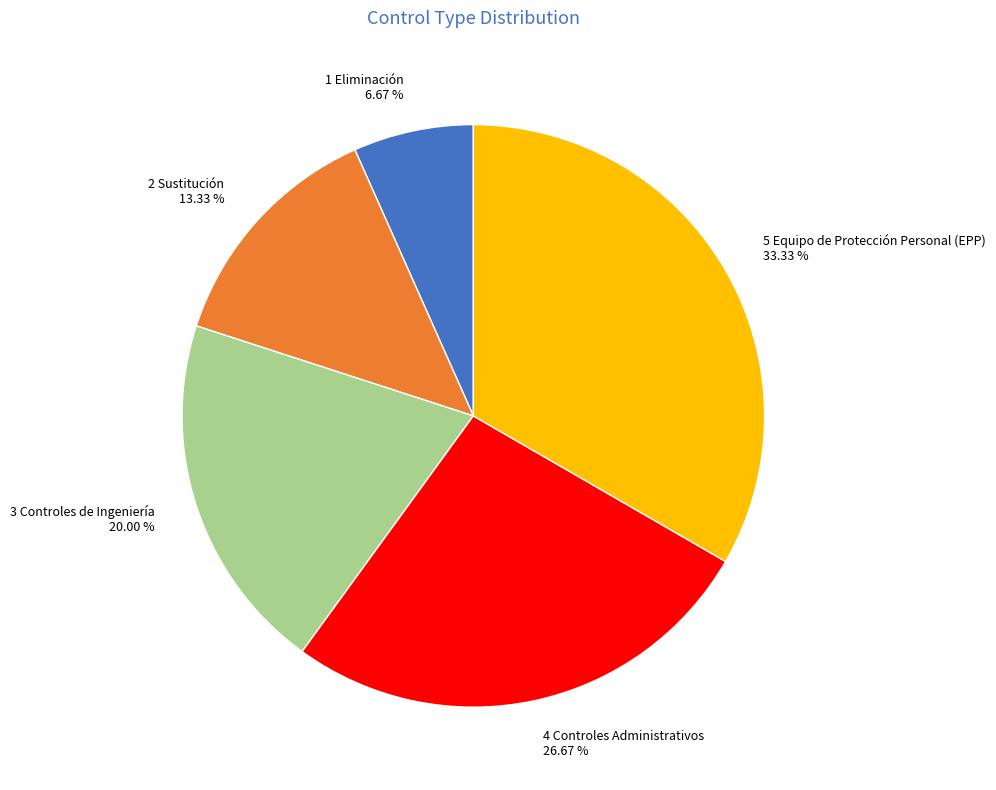

How many segments does this pie chart have?

5